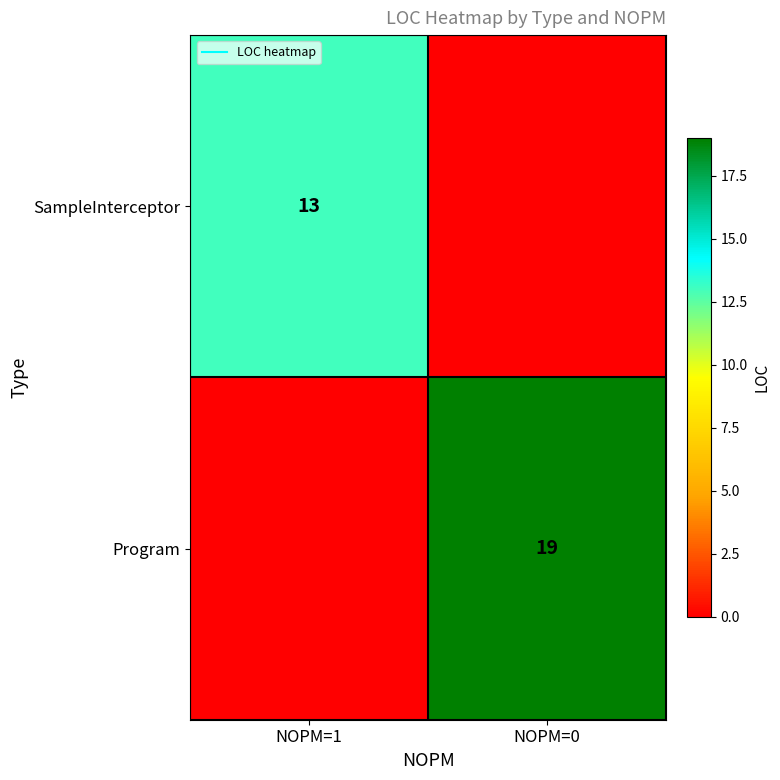

What is the difference between the maximum and minimum values in the Program series?

19